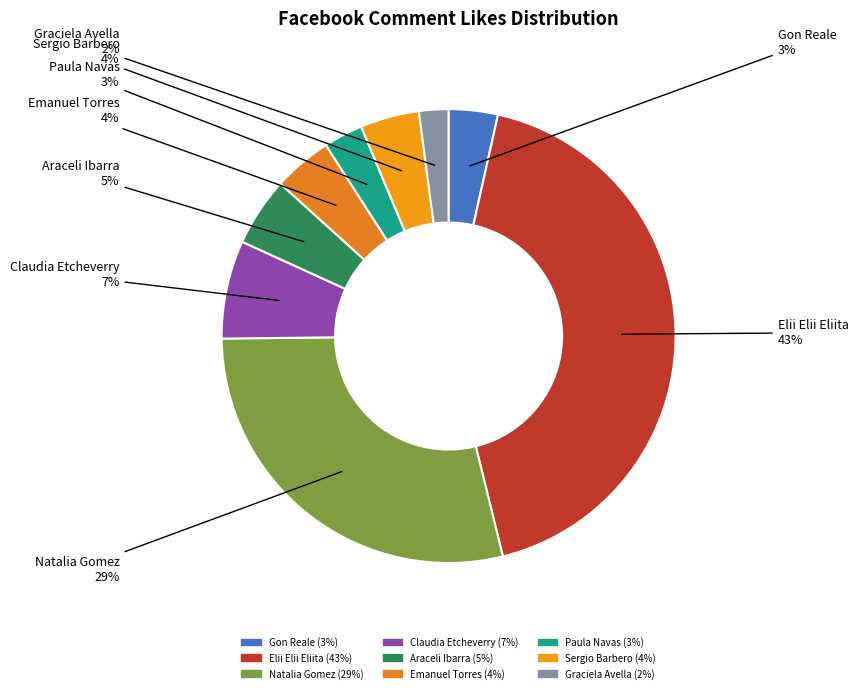

Is it true that Claudia Etcheverry is 7% of the pie?

True